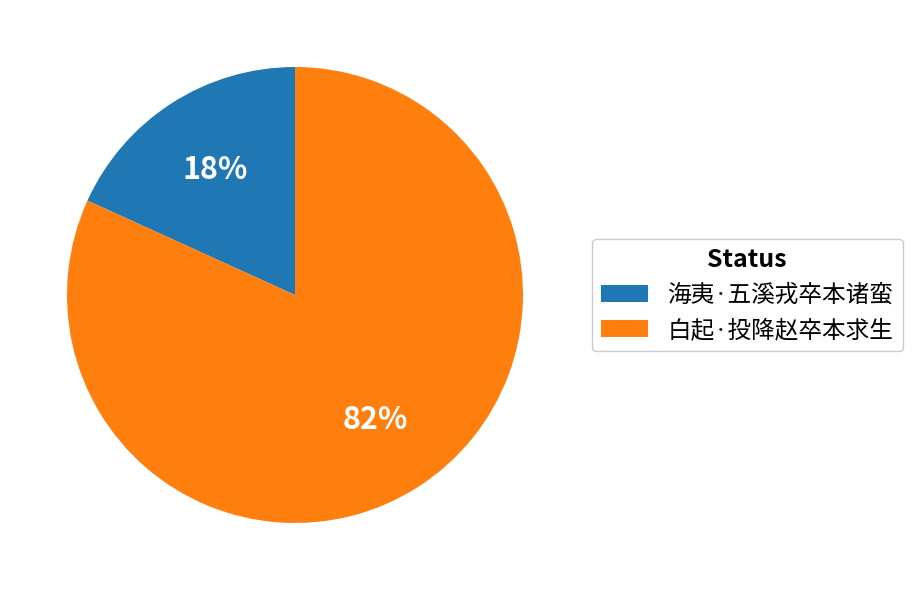

Which category accounts for the majority?

白起·投降赵卒本求生